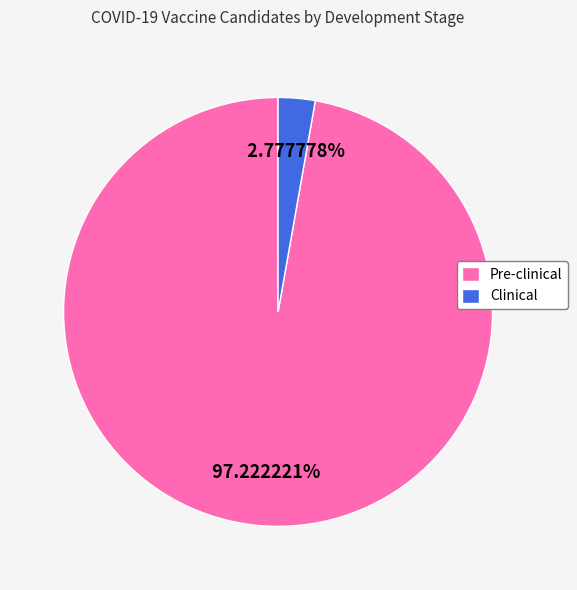

Does Clinical account for over 50% of the chart?

No